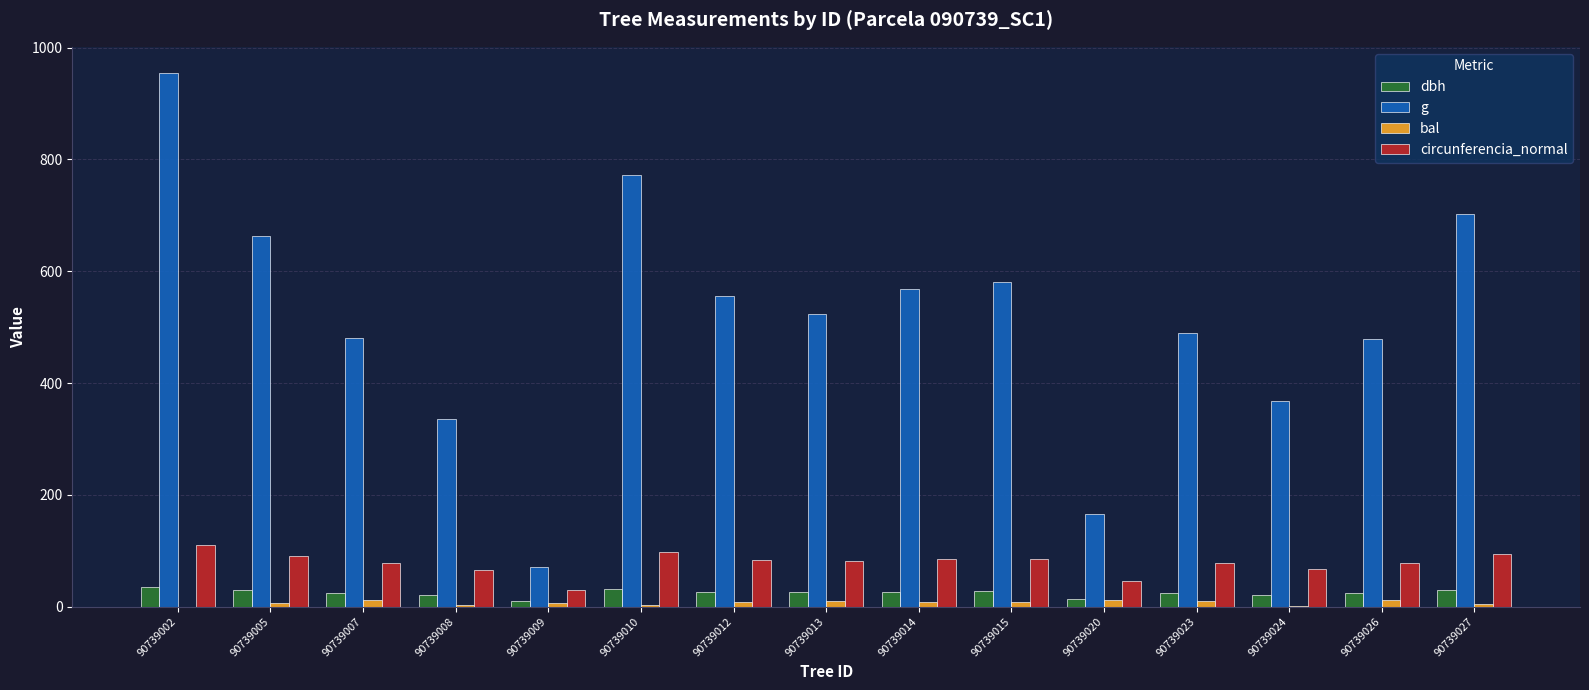

Where is g nearest to the value 512?

90739013